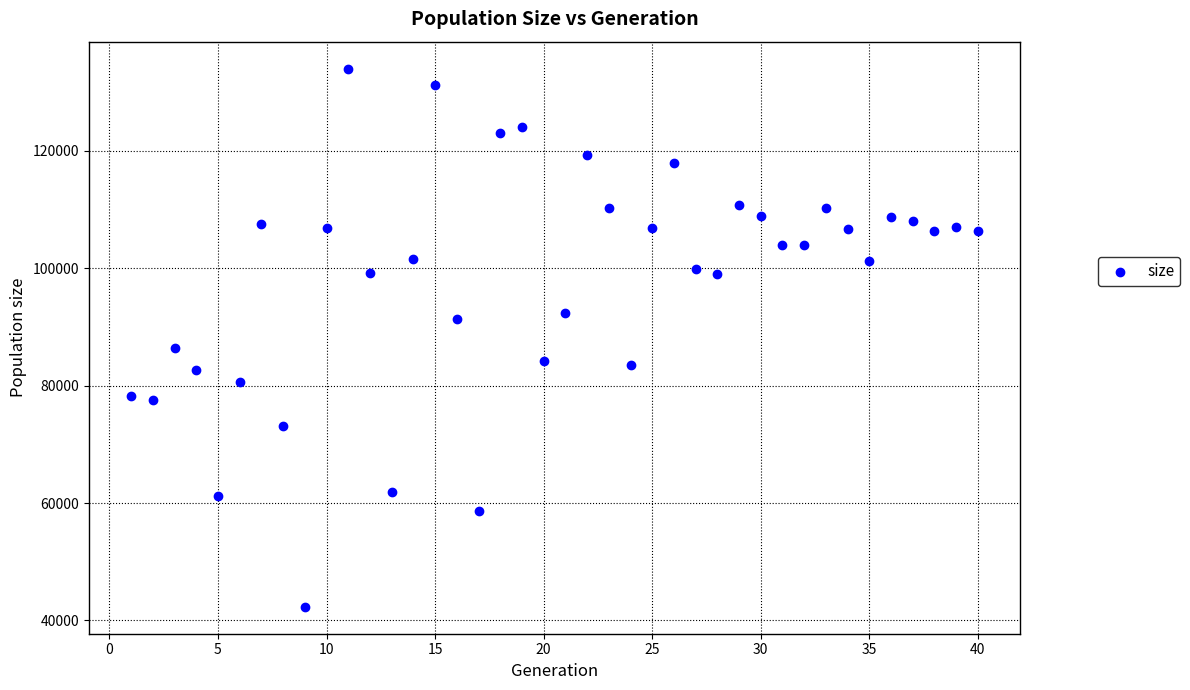

What Y value in the scatter plot is closest to 88184?

86399